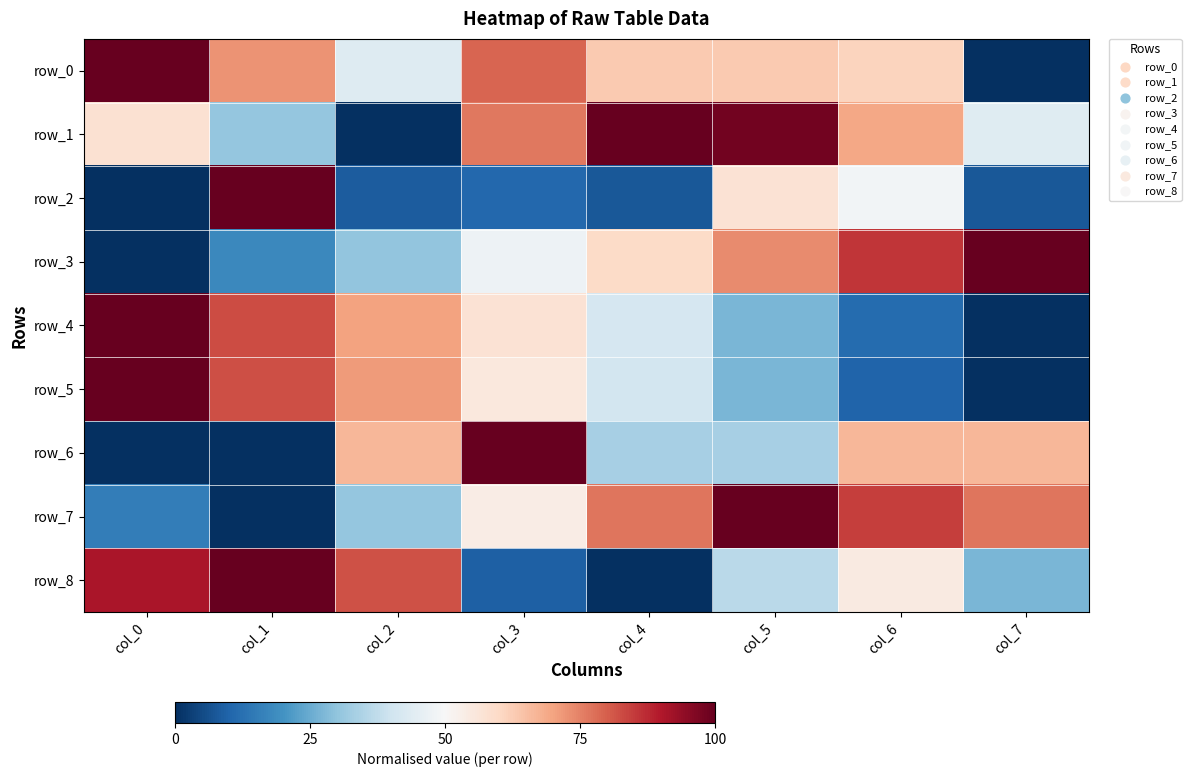

What is the difference between the maximum and minimum values in the row_0 series?

1.0